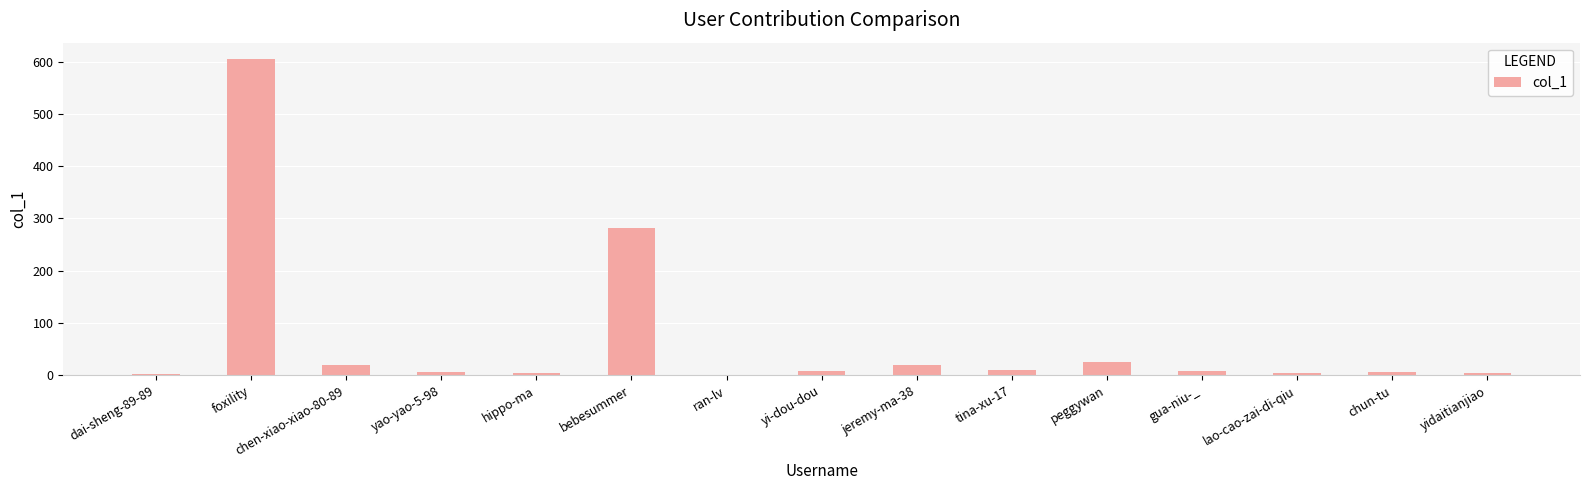

The chart shows a value of -274 at ran-lv. True or false?

False